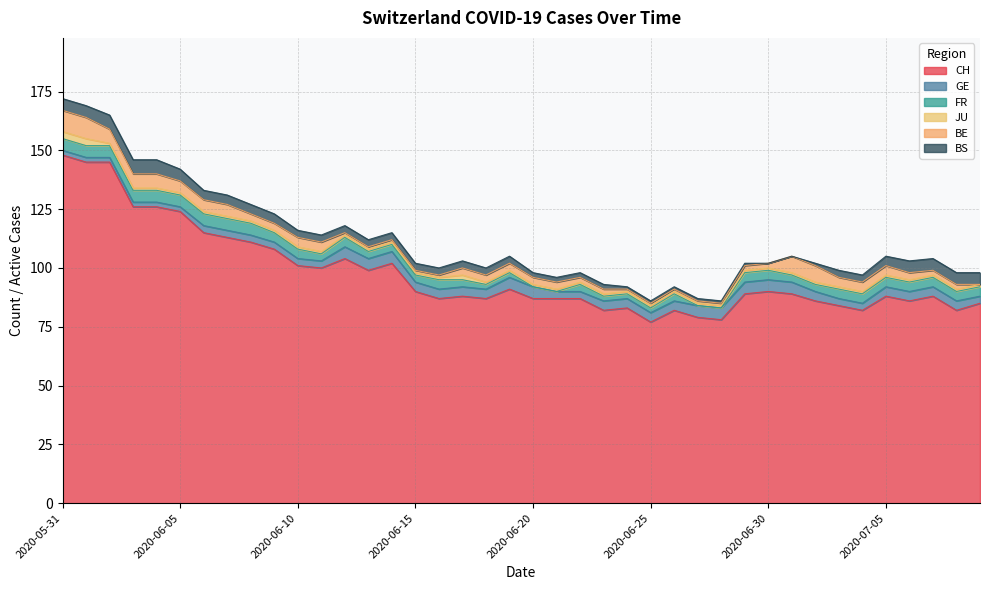

List the series in order of their peak value, highest first.

CH, BE, BS, GE, FR, JU